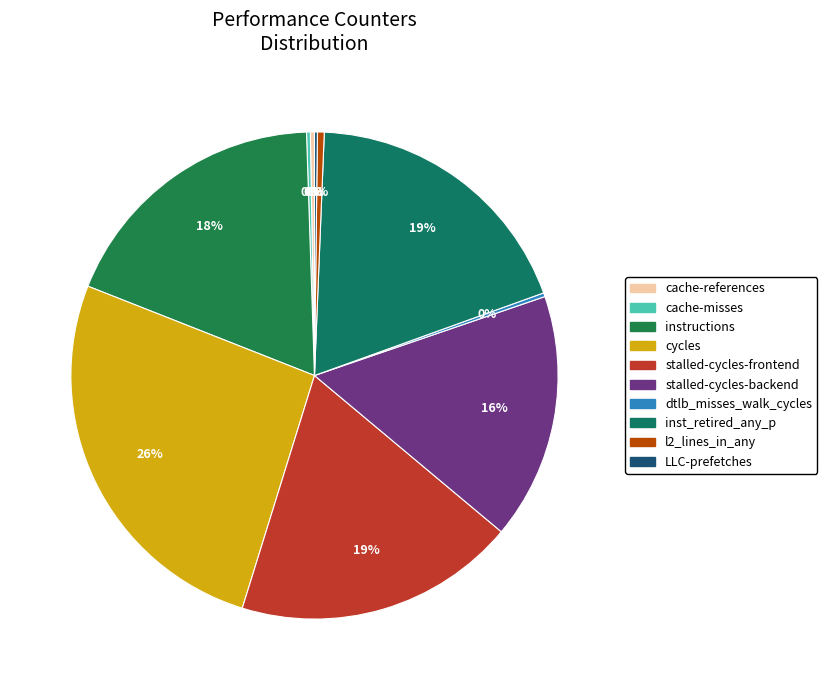

Rank the categories by value from highest to lowest.

cycles, inst_retired_any_p, stalled-cycles-frontend, instructions, stalled-cycles-backend, l2_lines_in_any, cache-references, dtlb_misses_walk_cycles, cache-misses, LLC-prefetches